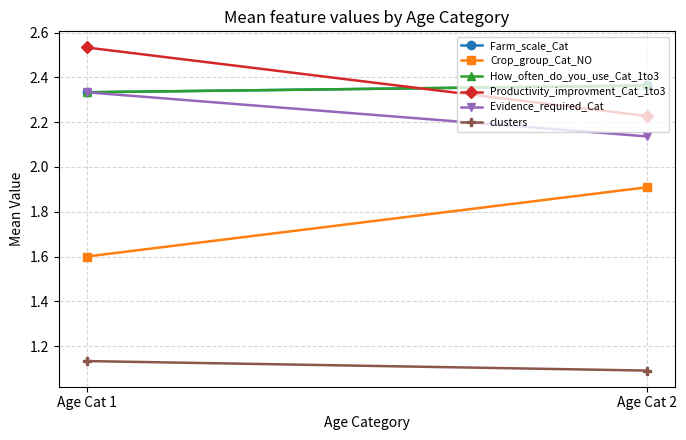

At how many categories does at least one series exceed 2?

2